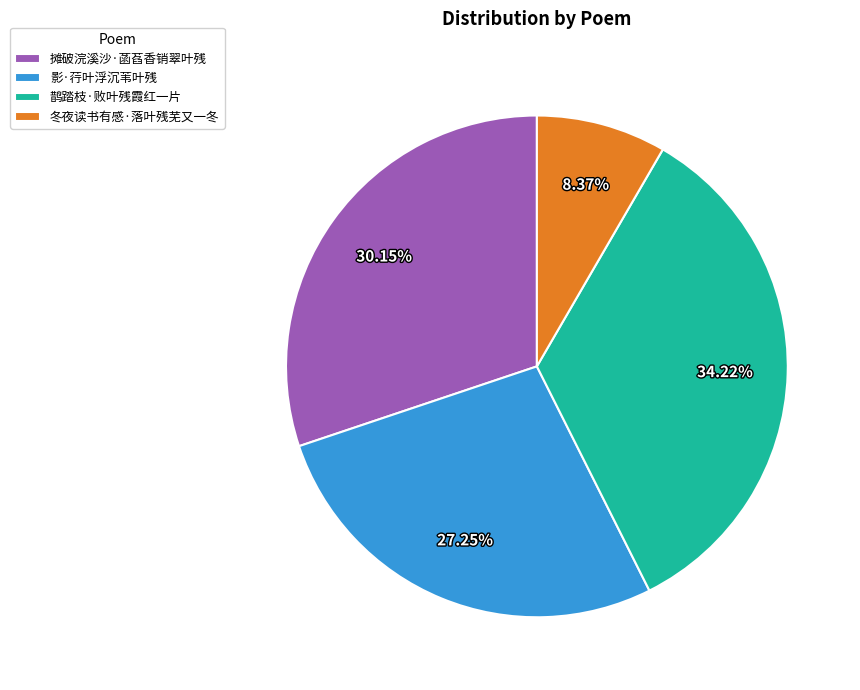

What percentage is the 鹊踏枝·败叶残霞红一片 slice, to the nearest percent?

34%